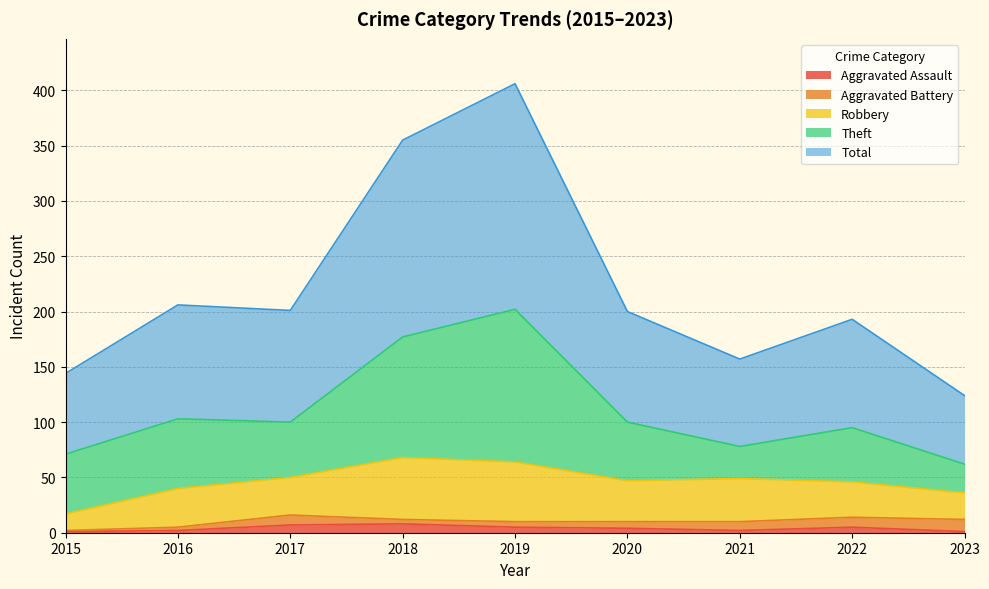

At how many categories does at least one series exceed 165?

2